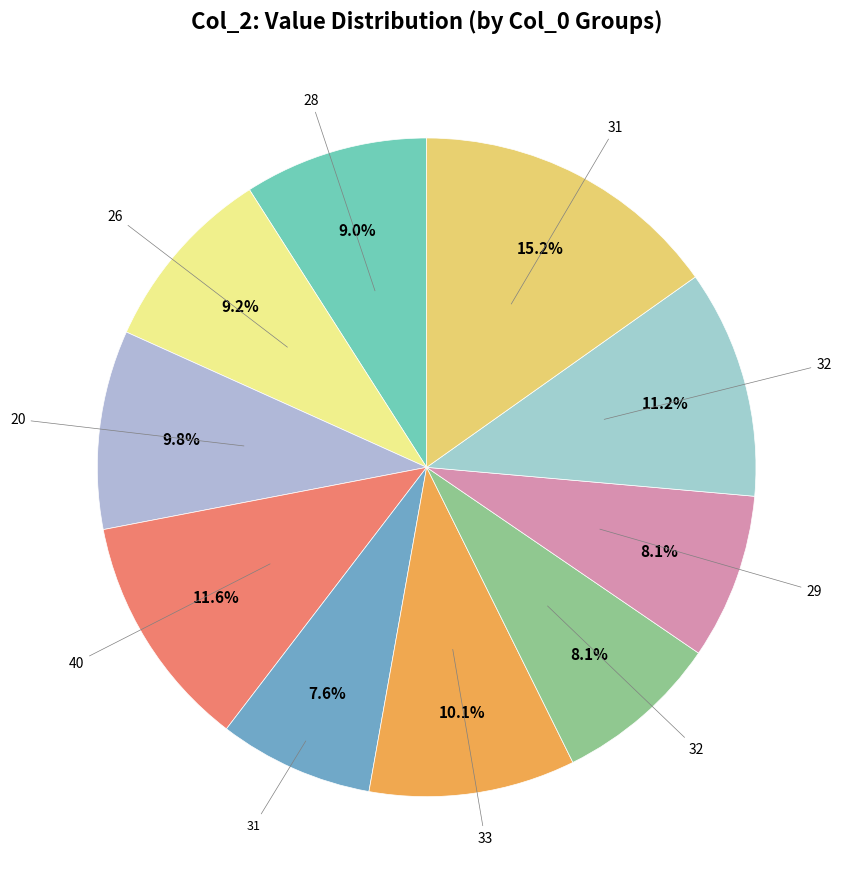

Is there any slice that represents more than half of the pie?

No